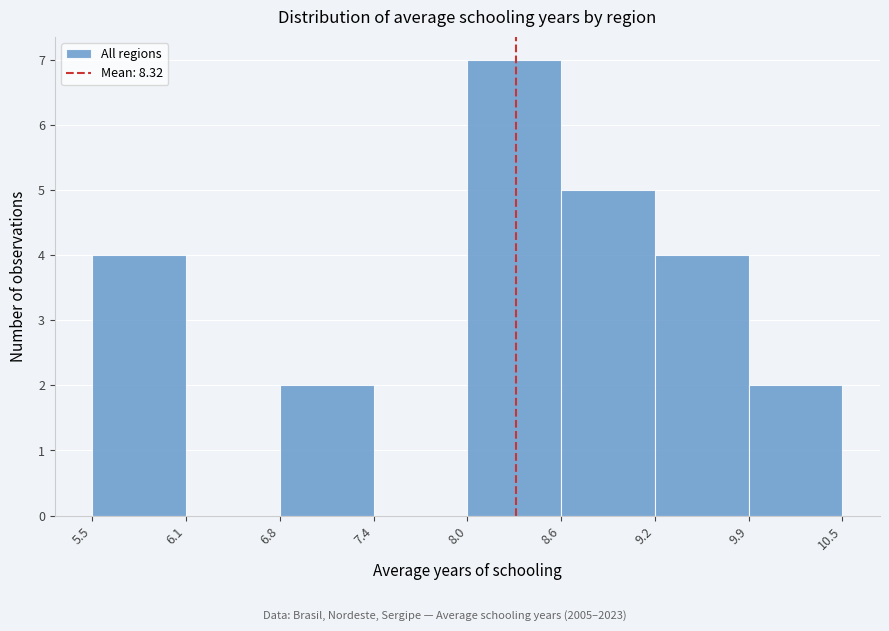

Over which range of the x-axis is the bar tallest?

8.0 to 8.6